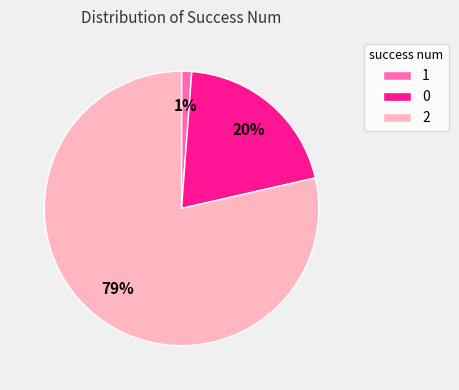

Which has a higher value, 0 or 1?

0